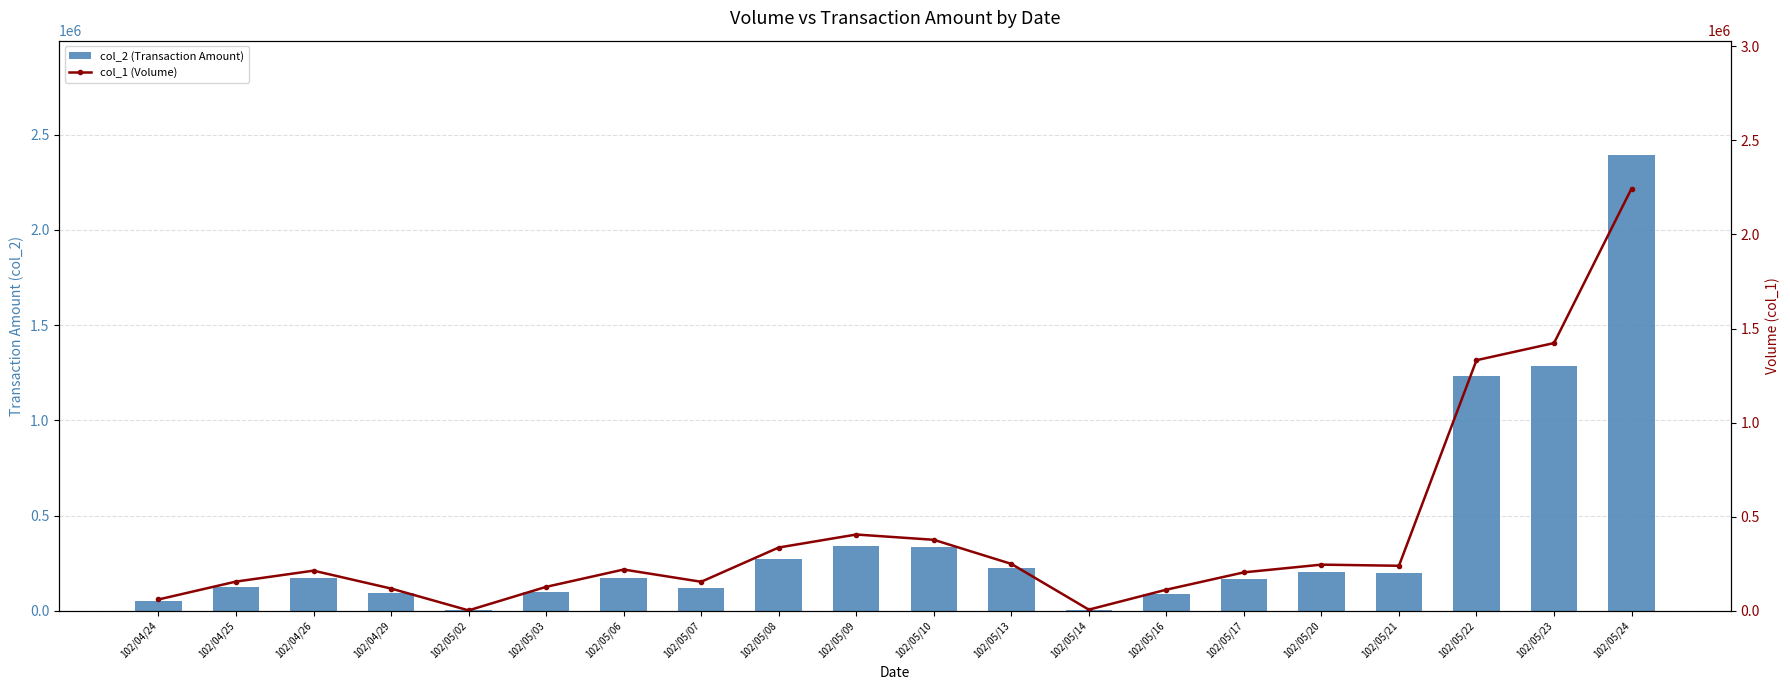

At 102/04/24, list the series in order from largest to smallest.

col_1 (Volume), col_2 (Transaction Amount)